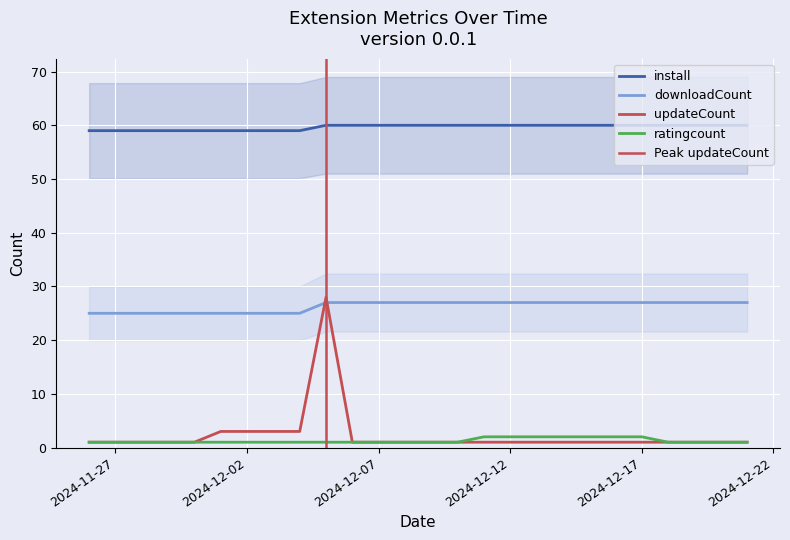

How many lines are shown in the chart?

4